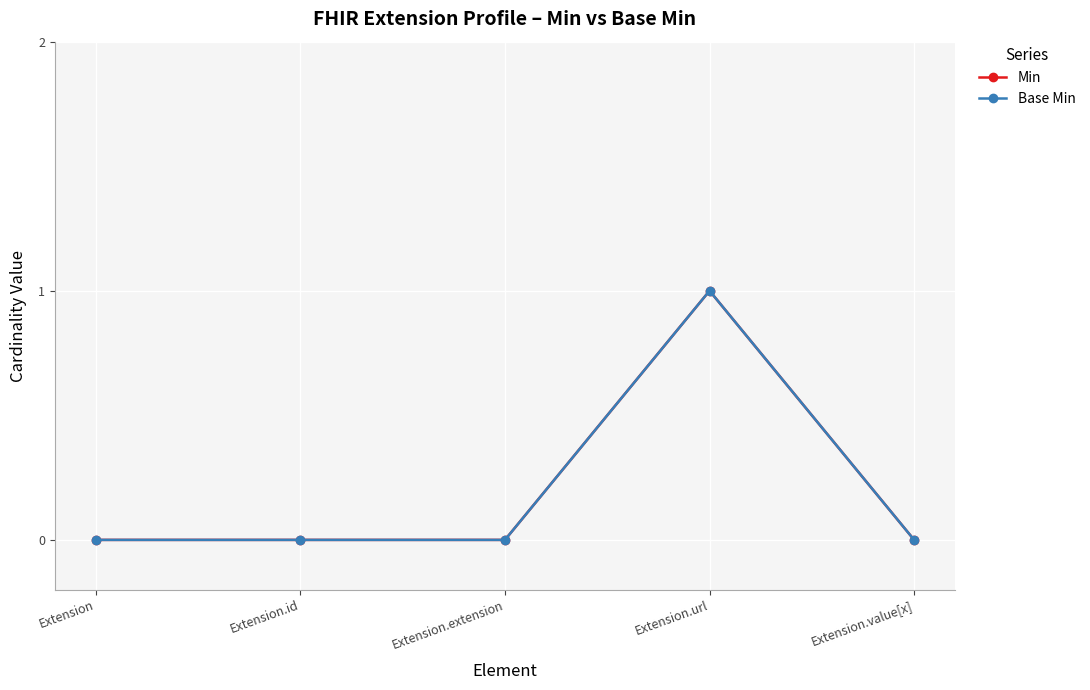

Is this an area chart (filled region under the line)?

No